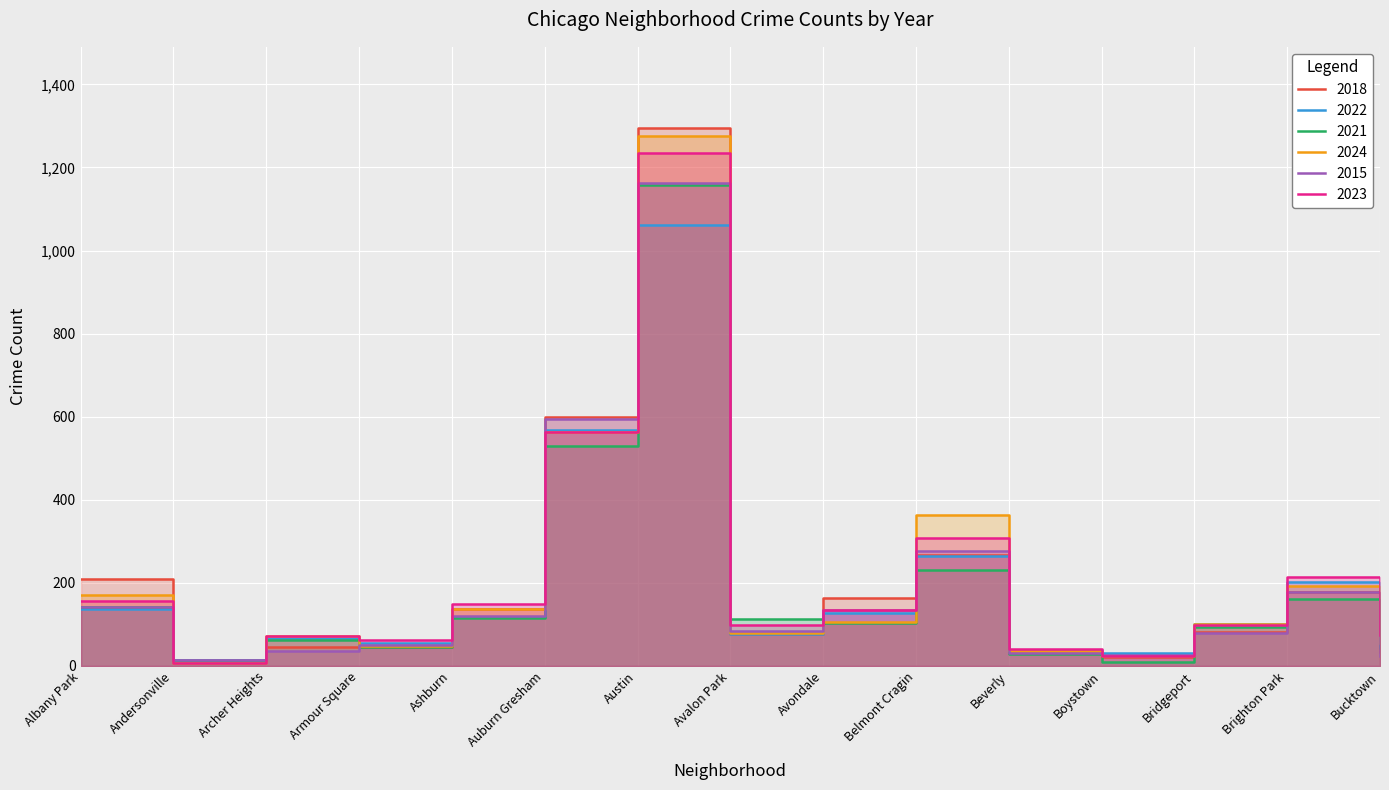

At which label does 2018 reach its peak?

Austin